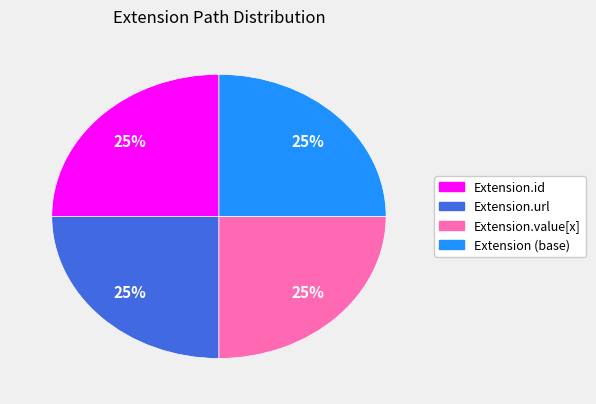

To the nearest percent, what is the average slice percentage?

25%